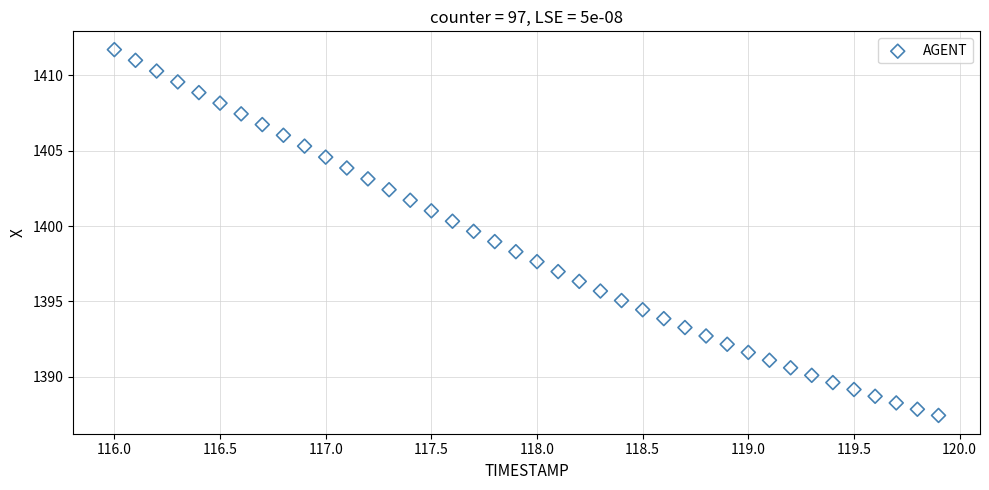

What is the range of Y values (max minus min)?

24.3